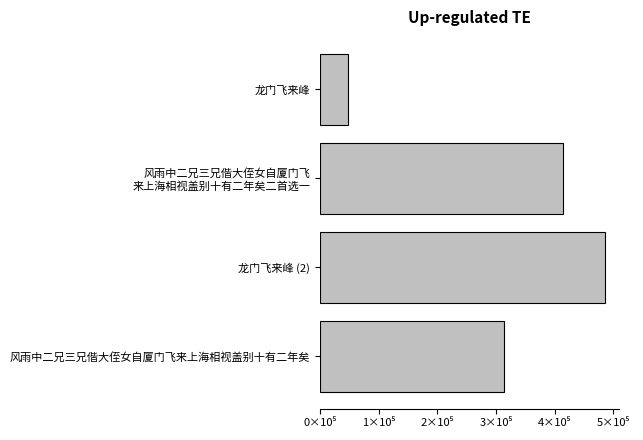

Where is the data nearest to the value 265988?

风雨中二兄三兄偕大侄女自厦门飞来上海相视盖别十有二年矣